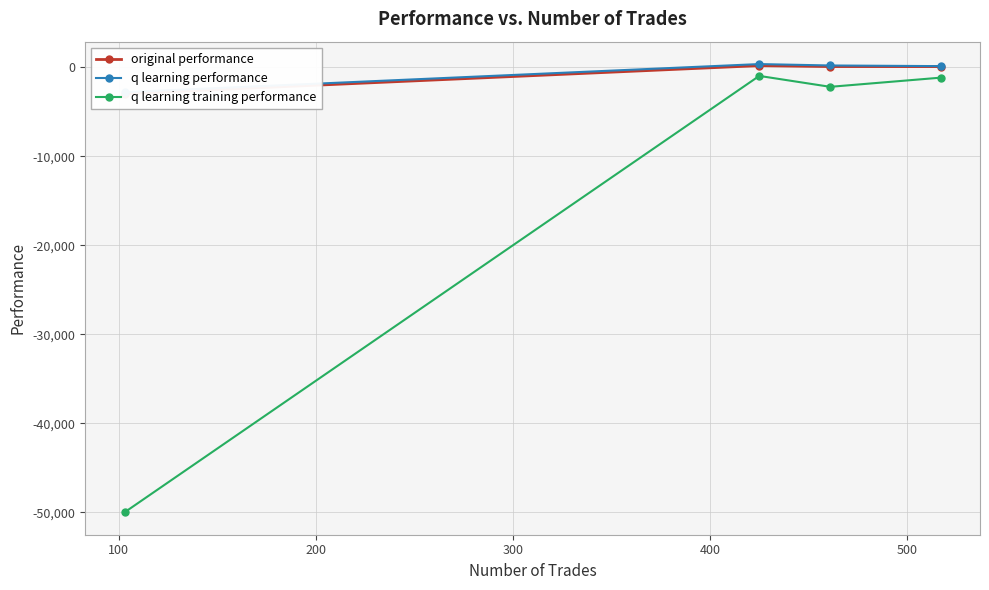

True or false: q learning performance and original performance intersect in this chart.

False